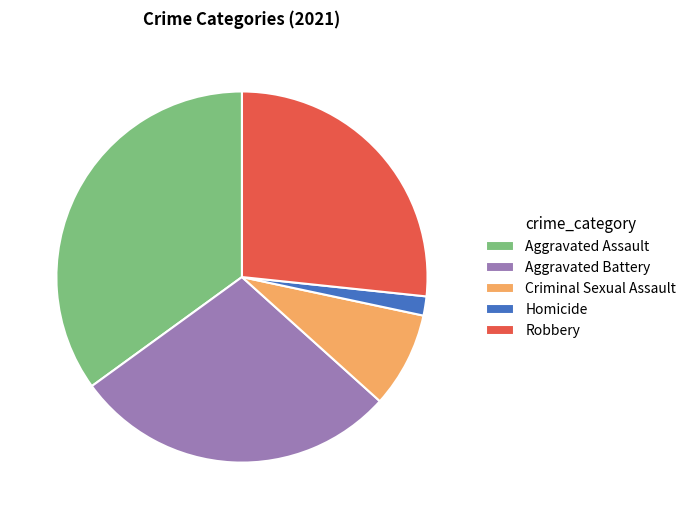

Which slice is the smallest?

Homicide